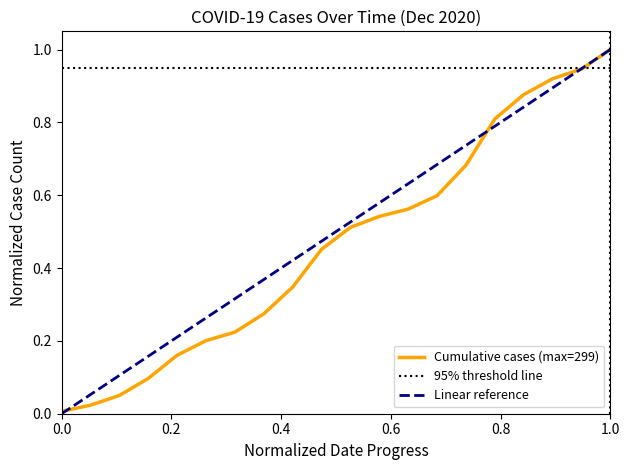

Count the number of categories in the chart.

20